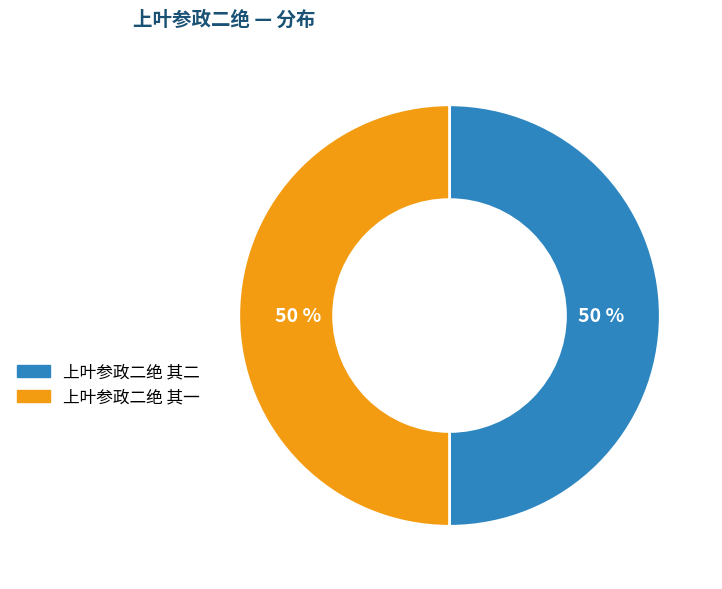

What is the ratio of the value at 上叶参政二绝 其一 to the value at 上叶参政二绝 其二?

1.0